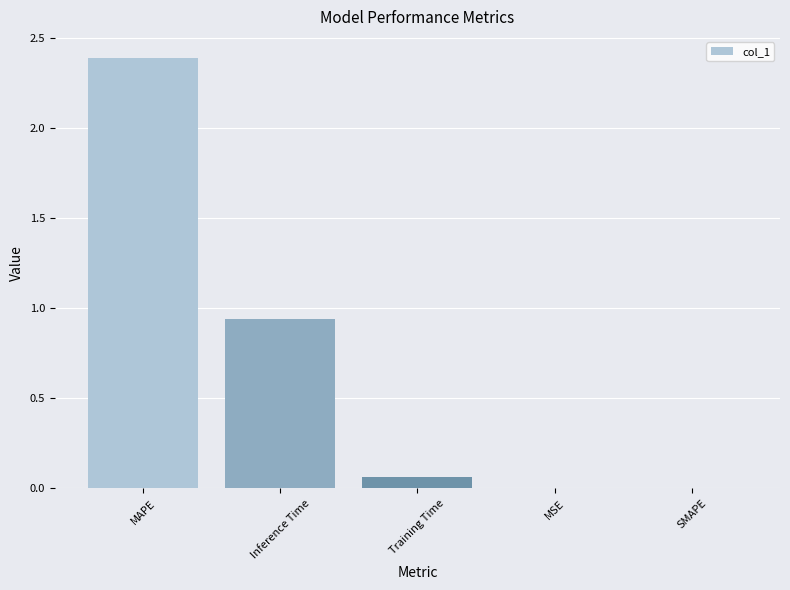

What is the sum of all values?

3.4